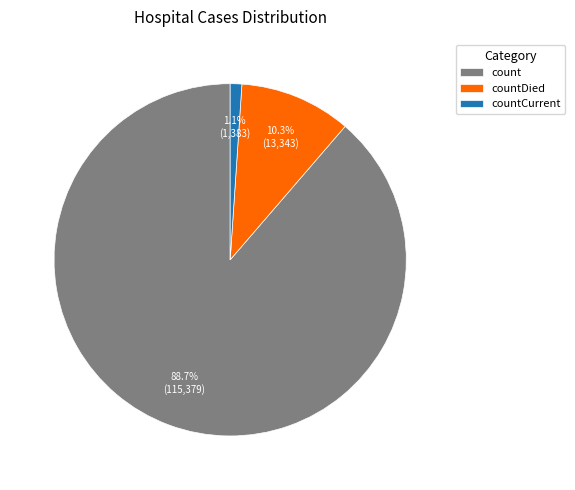

Which has a higher value, countCurrent or count?

count